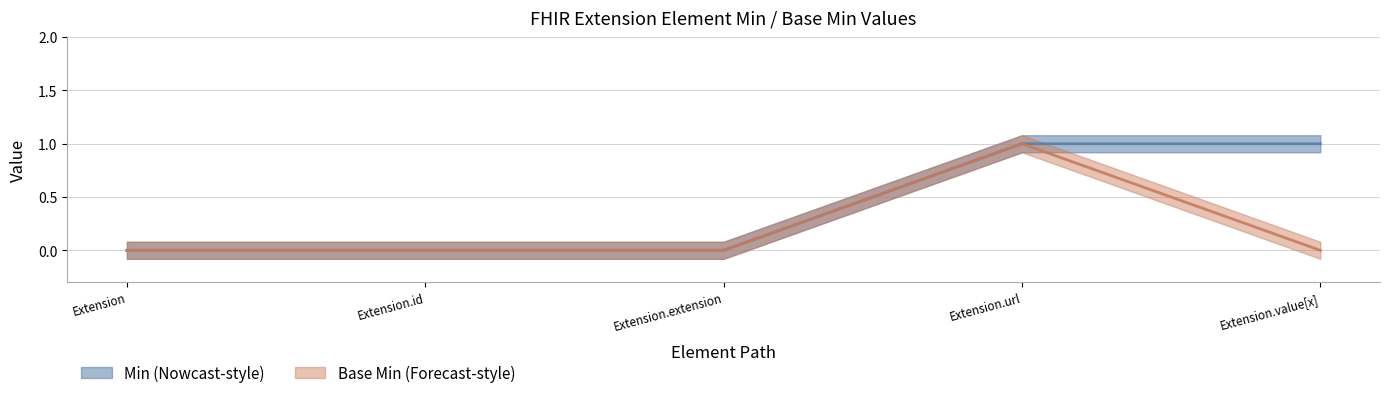

Is it true that Base Min equals 0 at Extension?

True